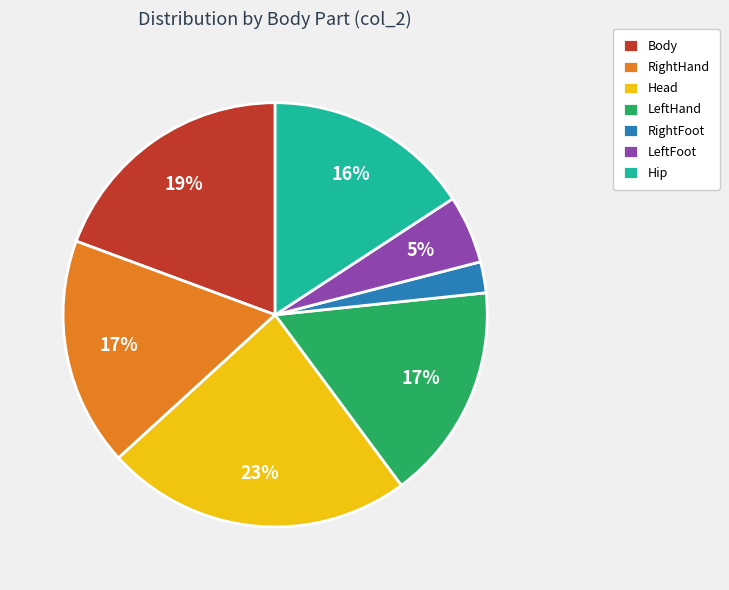

To the nearest percent, what is the average slice percentage?

14%